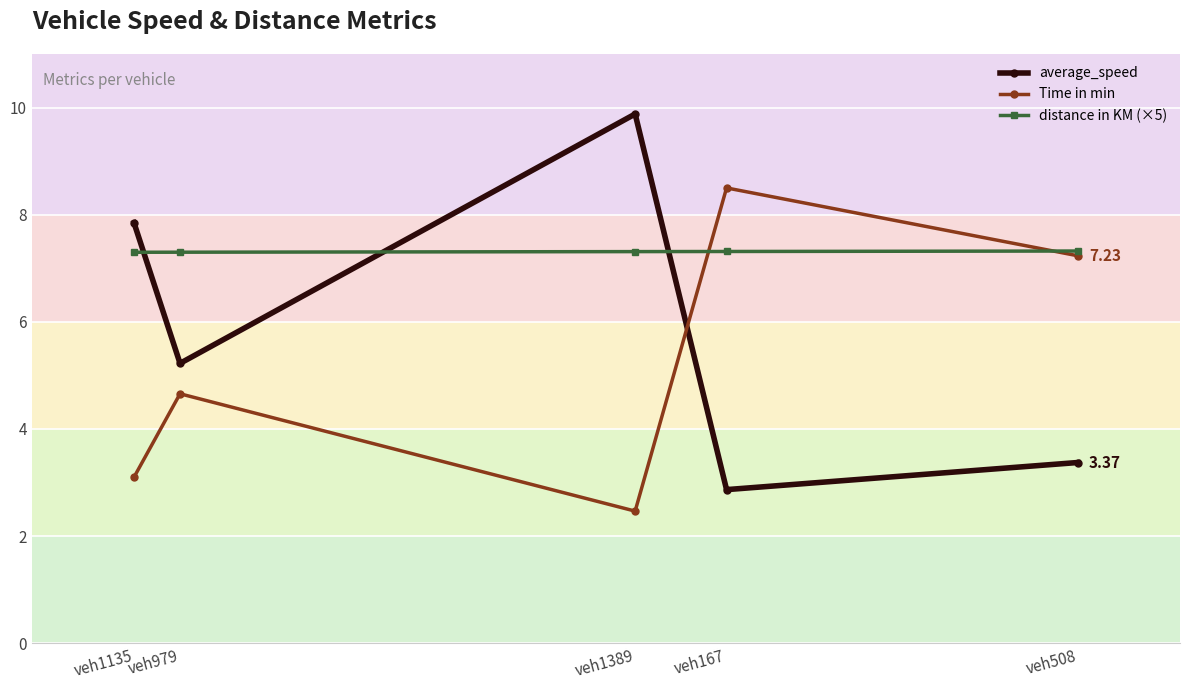

What is the sum of the distance in KM (×5) values at veh508 and veh167?

14.6